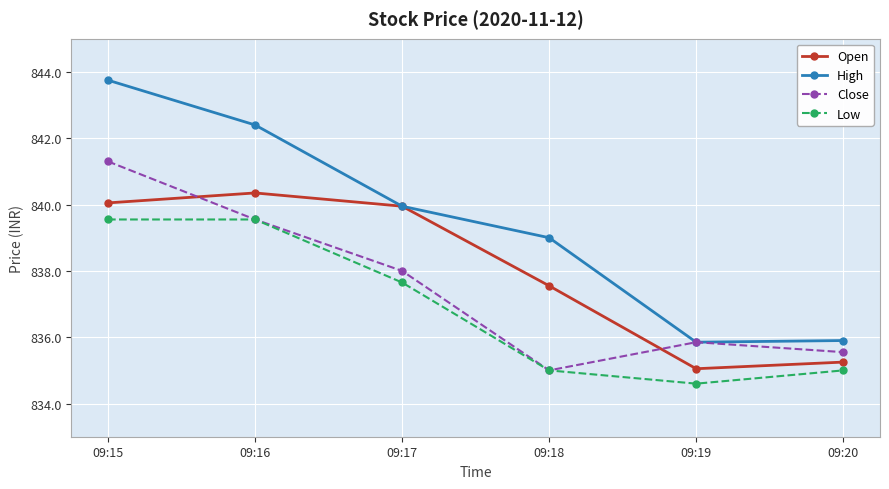

How many intersections are there between Open and Close?

2